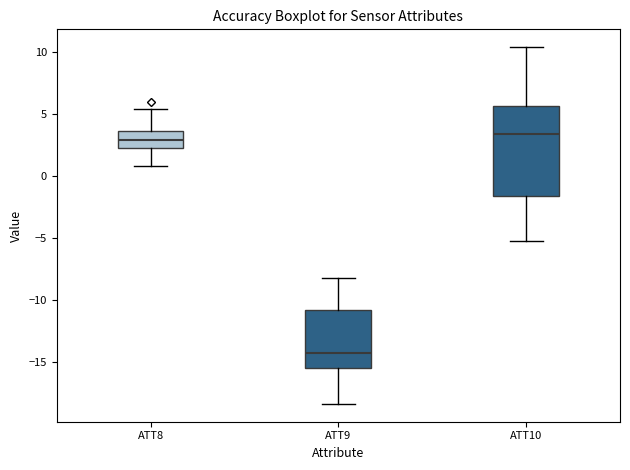

Reading left to right, read every box against the y-axis: the position of its median line, the range the box covers, and the ends of its whiskers. The values are not printed on the chart, so give them approximately, as read against the axis.

ATT8: median 3.0, box 2.5 to 3.5, whiskers 1.0 to 5.5
ATT9: median -14.5, box -15.5 to -11.0, whiskers -18.5 to -8.0
ATT10: median 3.5, box -1.5 to 5.5, whiskers -5.5 to 10.5